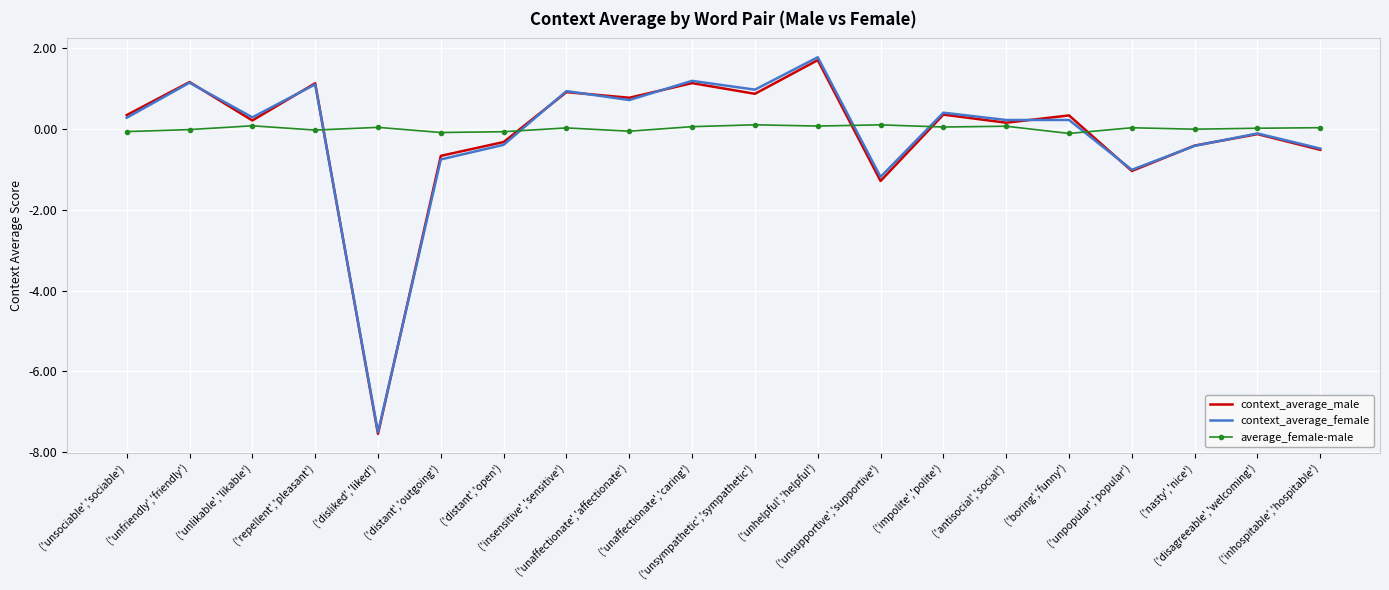

The value of context_average_female at ('inhospitable','hospitable') is -0.5. True or false?

True